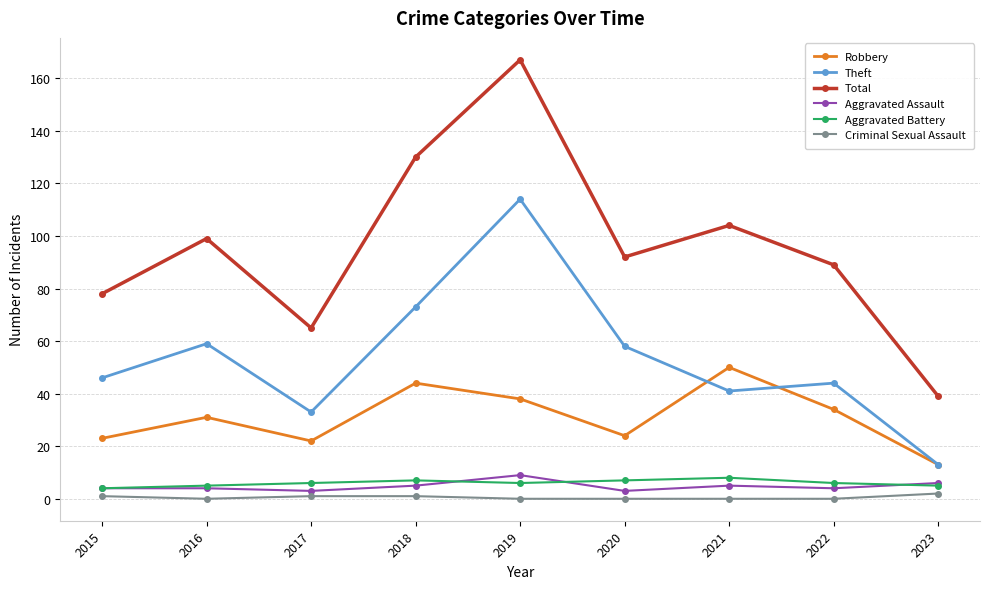

What is the difference between the maximum and minimum values in the Aggravated Battery series?

4